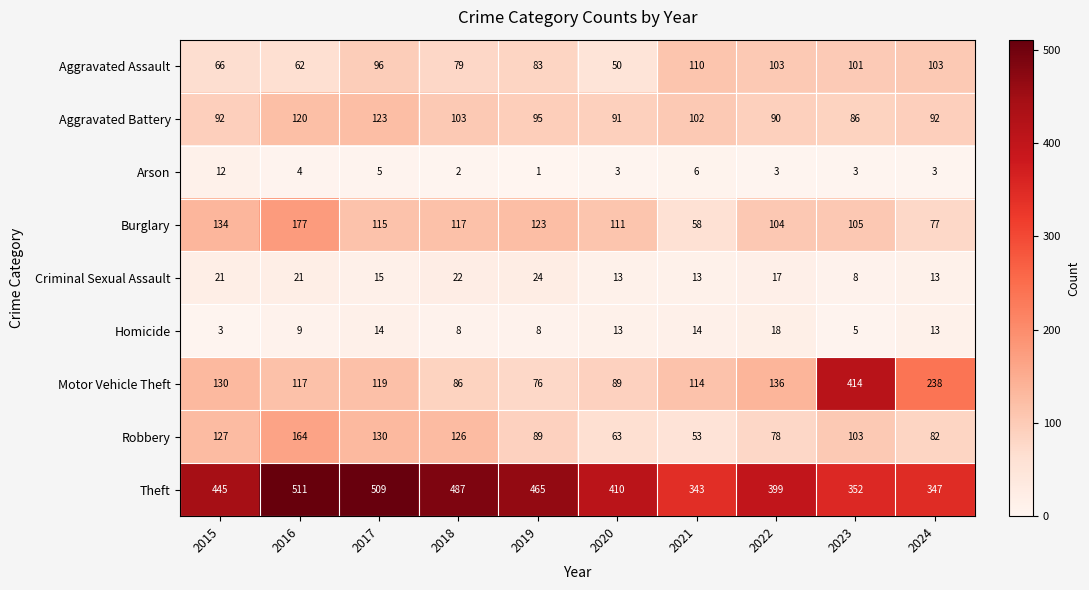

At which category is the sum across all series the highest?

2016